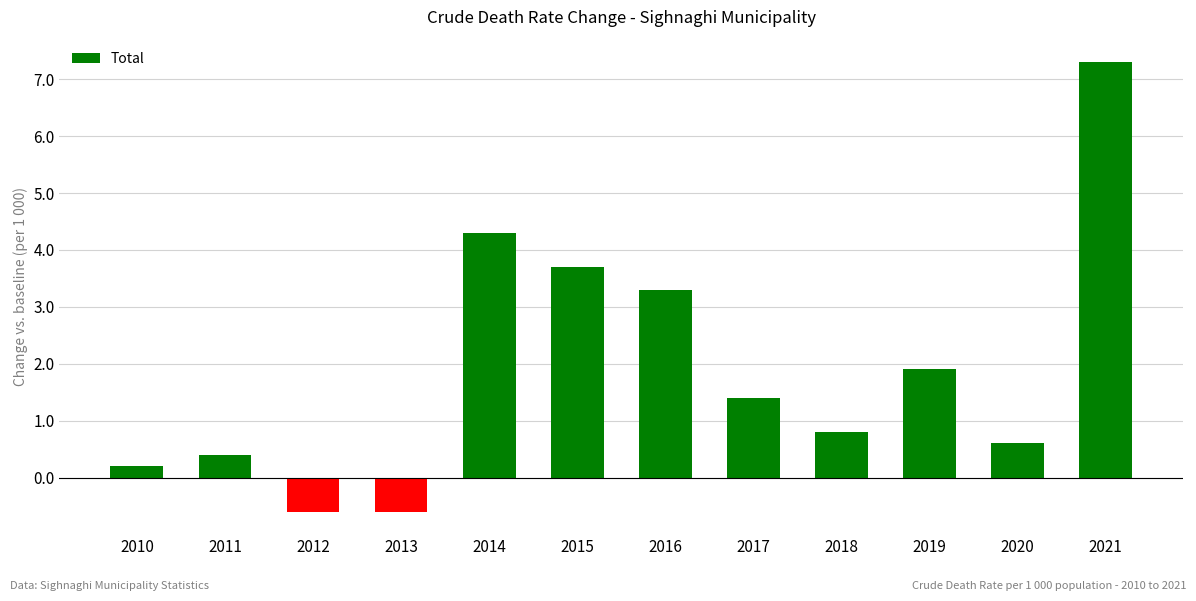

The value at 2017 is 1.4. True or false?

True